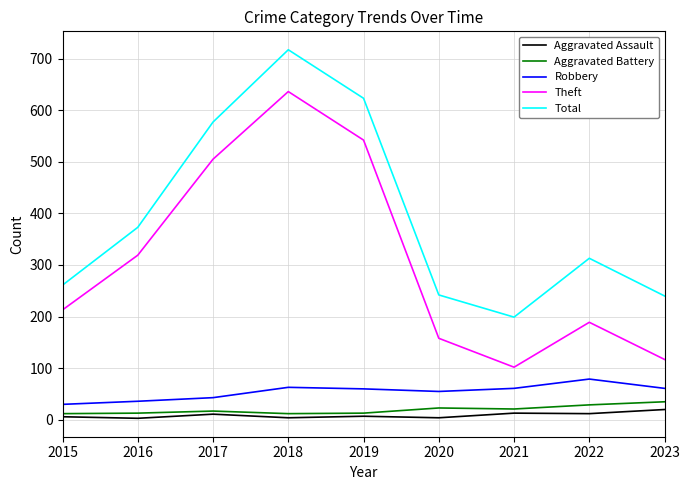

True or false: Total and Theft intersect in this chart.

False